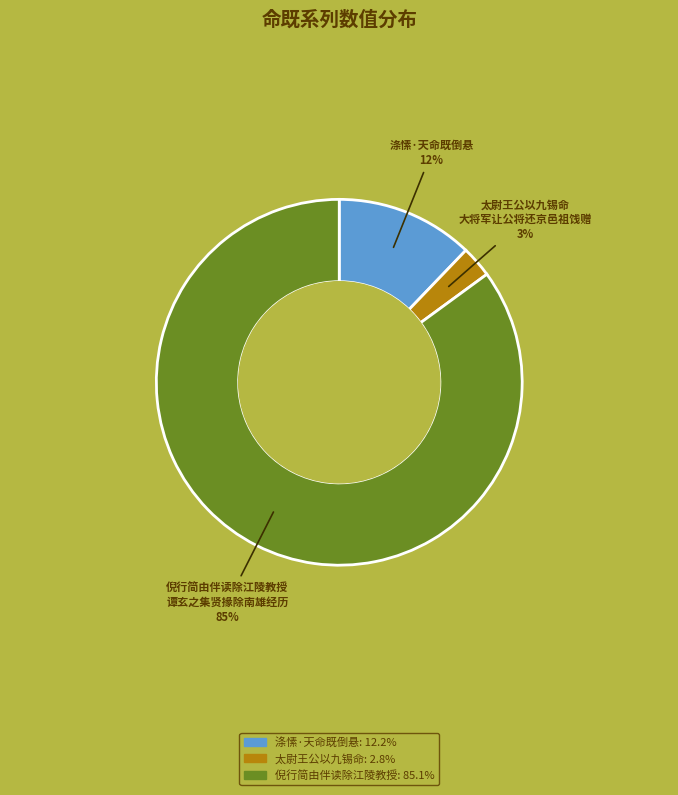

Is there any slice that represents more than half of the pie?

Yes